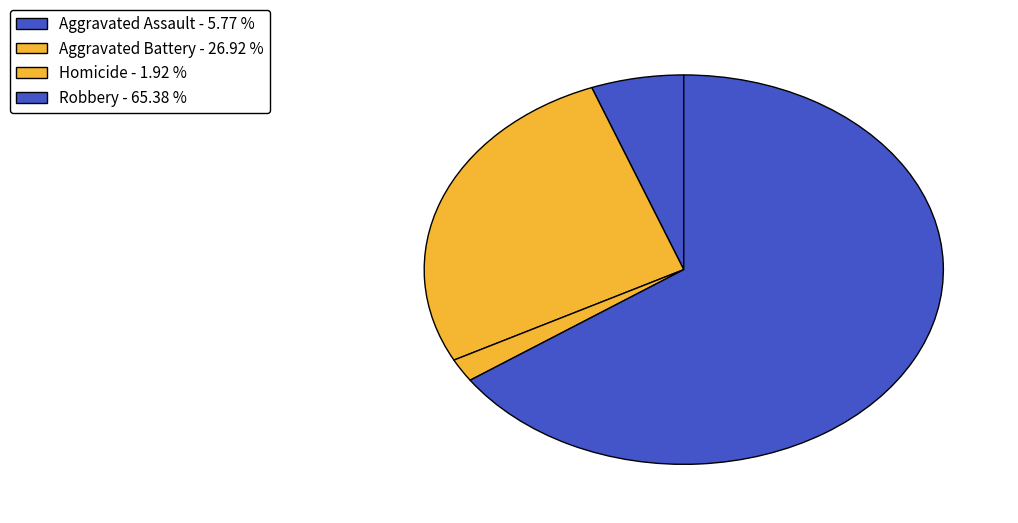

How many slices are in this pie chart?

4